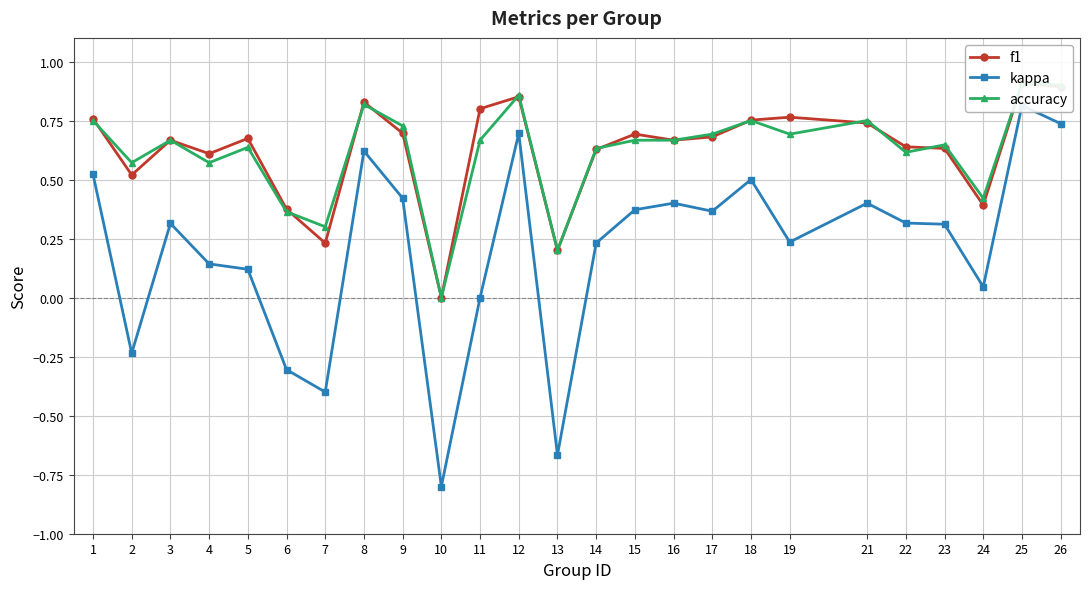

Does the chart display data point markers on the line(s)?

Yes